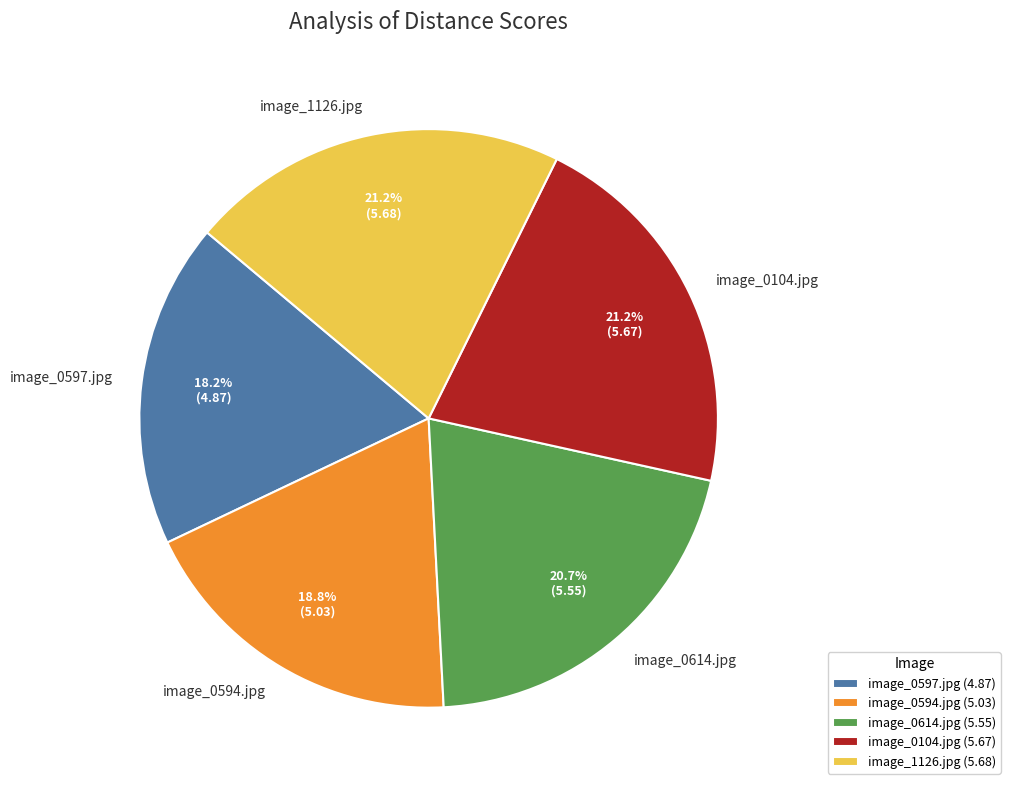

What percentage do image_0597.jpg and image_0614.jpg together represent?

38.9%